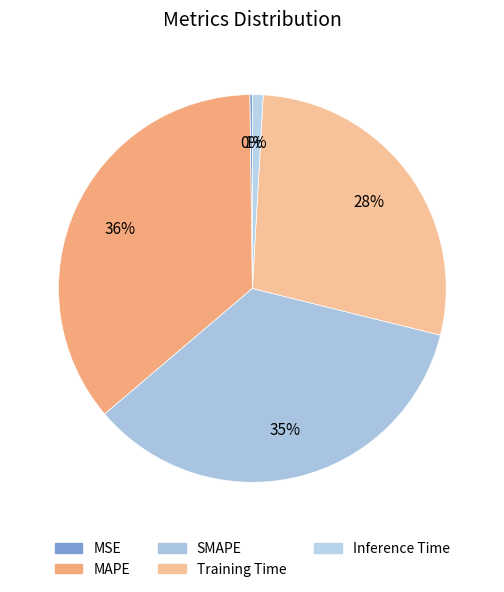

What is the largest slice in the pie chart?

MAPE